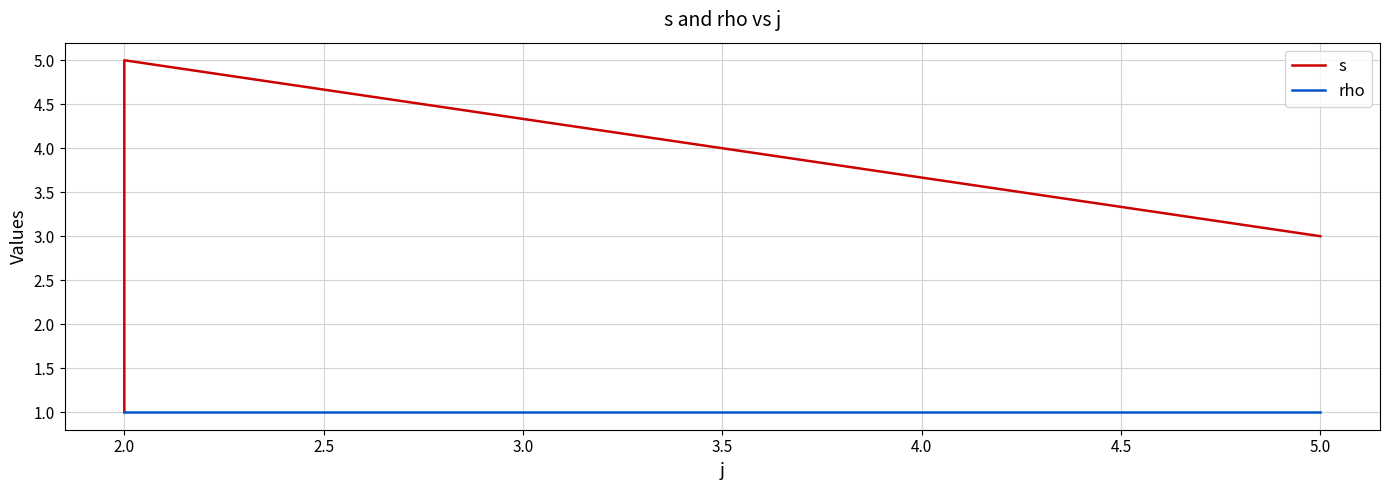

What is the minimum value for rho?

1